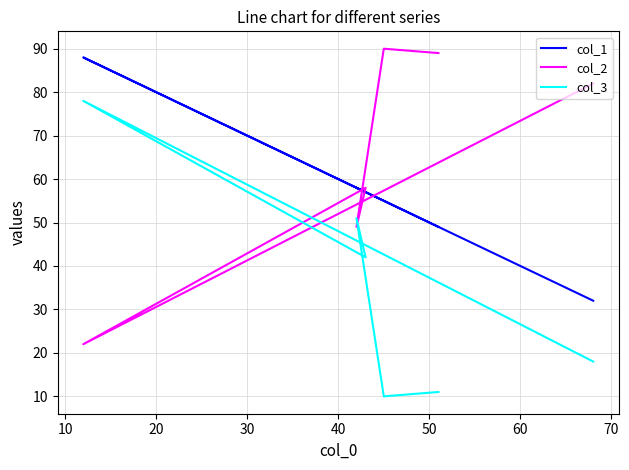

True or false: col_3 and col_1 intersect in this chart.

False